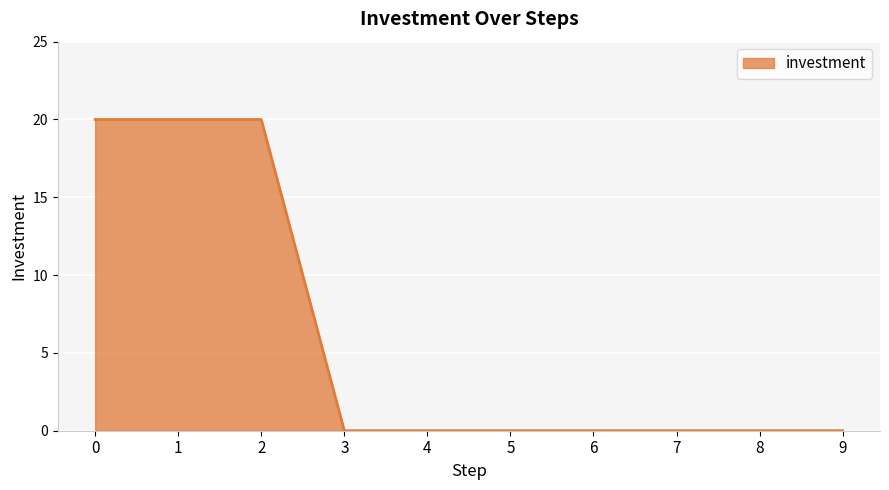

Reading right to left, list all the values displayed in this chart.

0	0	0	0	0	0	0	20	20	20